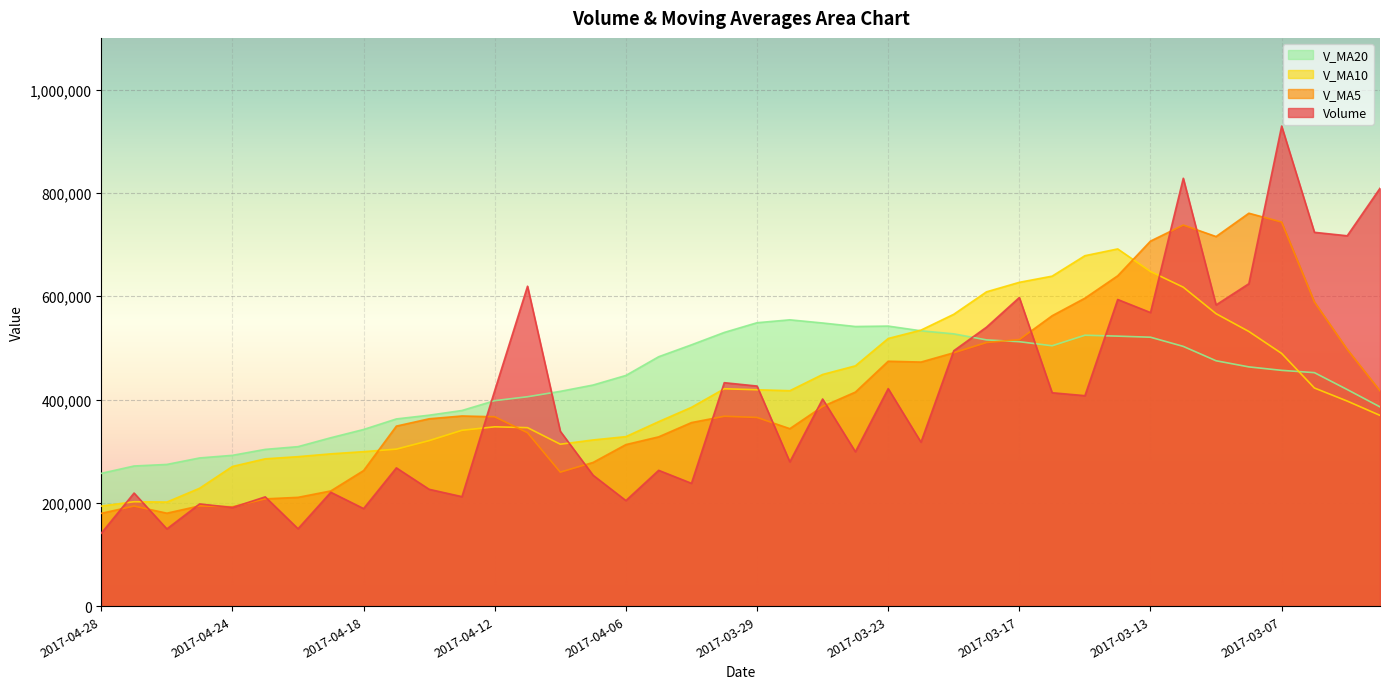

How many lines are shown in the chart?

4